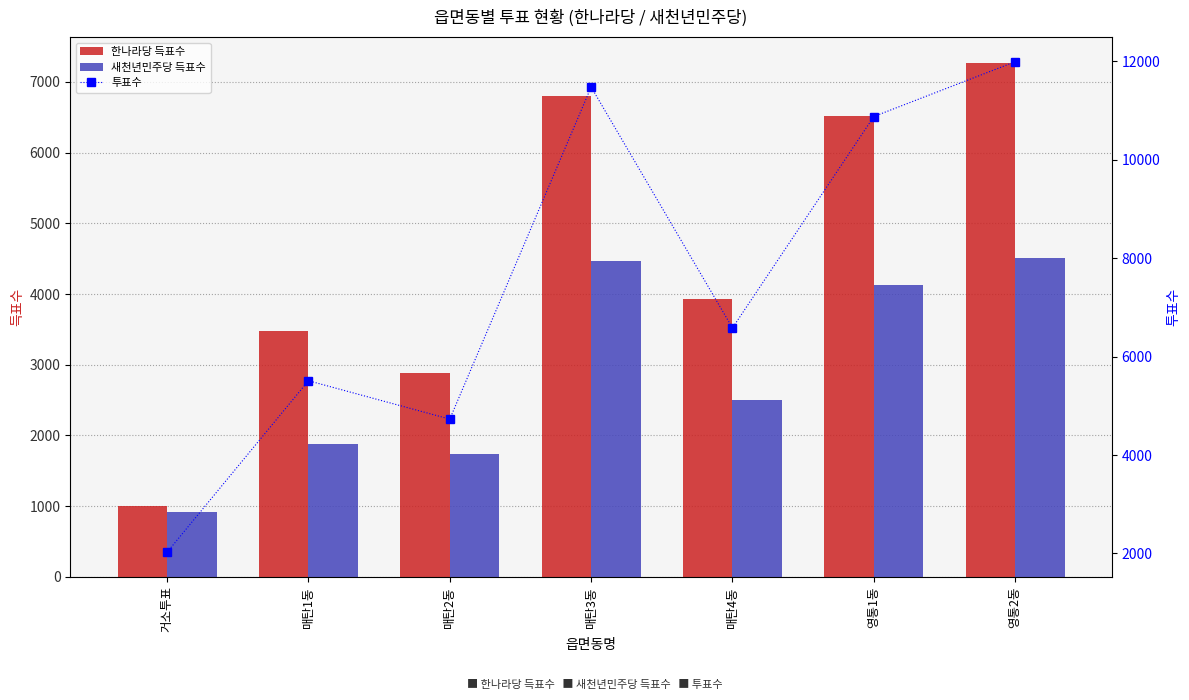

At how many categories does at least one series exceed 11719?

1